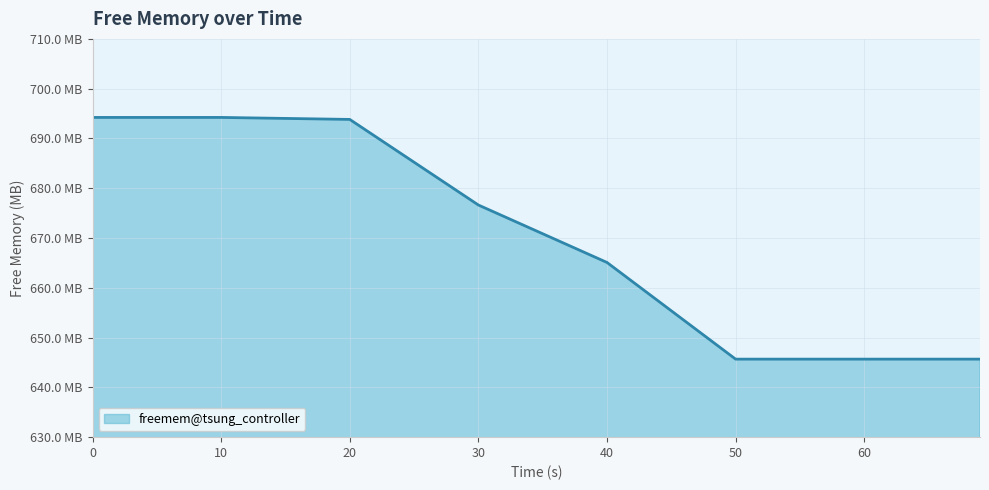

Reading left to right, list all the values displayed in this chart.

694.2	694.2	693.8	676.6	665.1	645.7	645.7	645.7